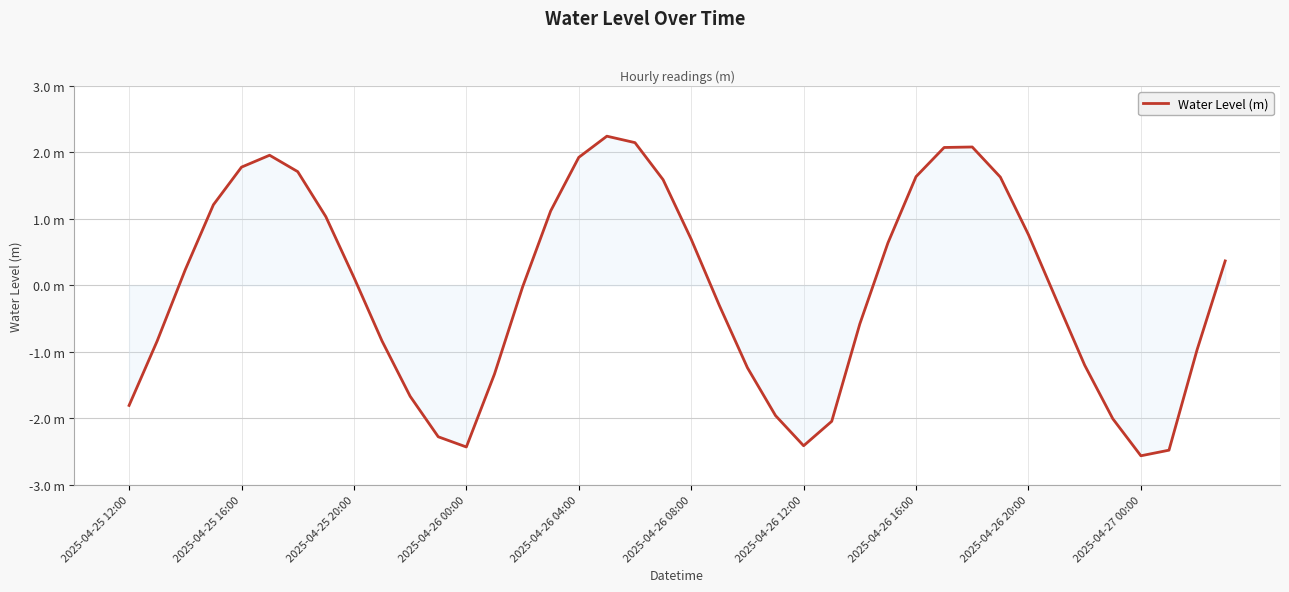

At which category does the data reach its first local valley?

2025-04-26 00:00